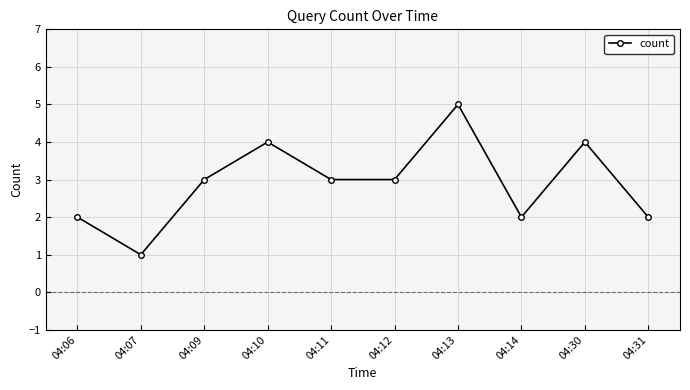

Read the value at 04:12.

3